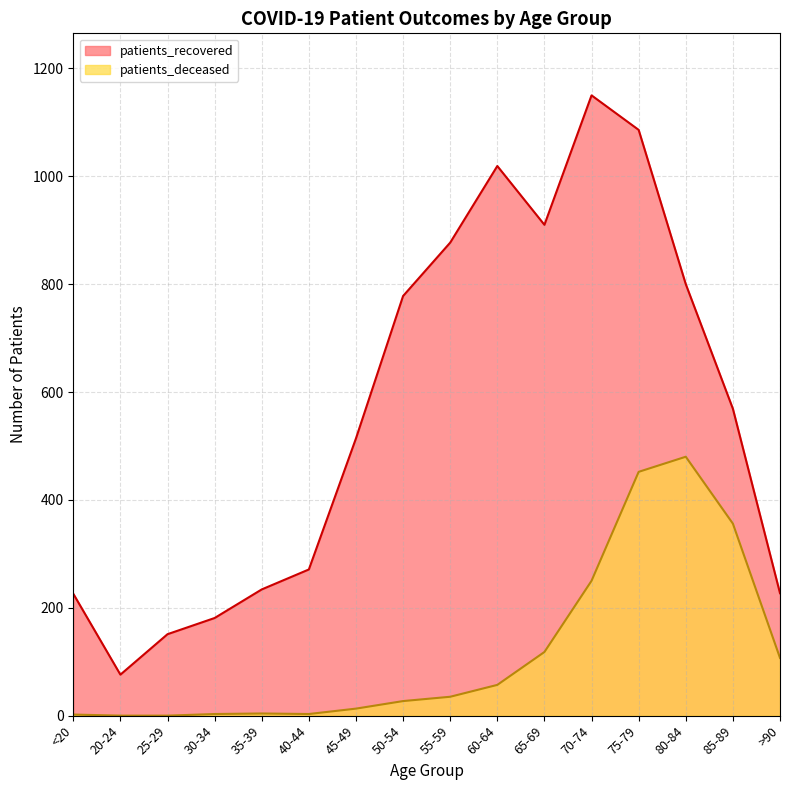

What is the average value of the patients_recovered series?

567